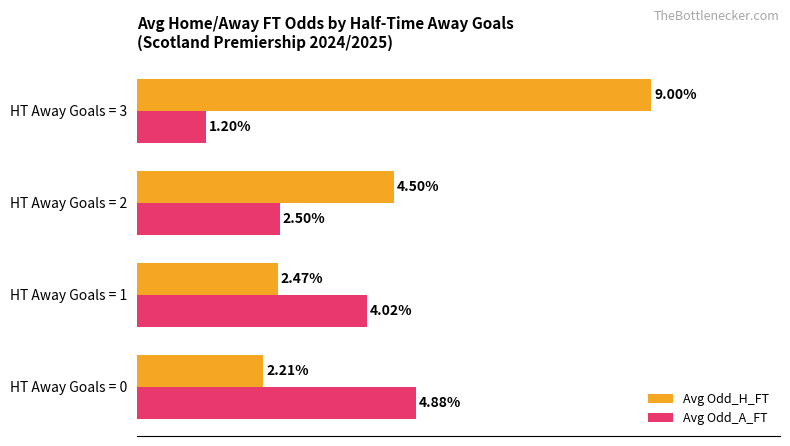

Rank the series by their maximum value, from highest to lowest.

Avg Odd_H_FT, Avg Odd_A_FT